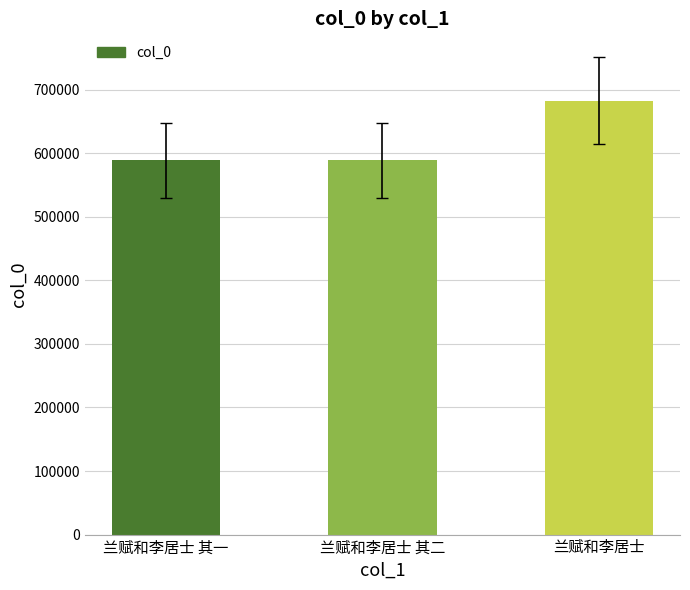

The chart shows a value of 589003 at 兰赋和李居士 其一. True or false?

True